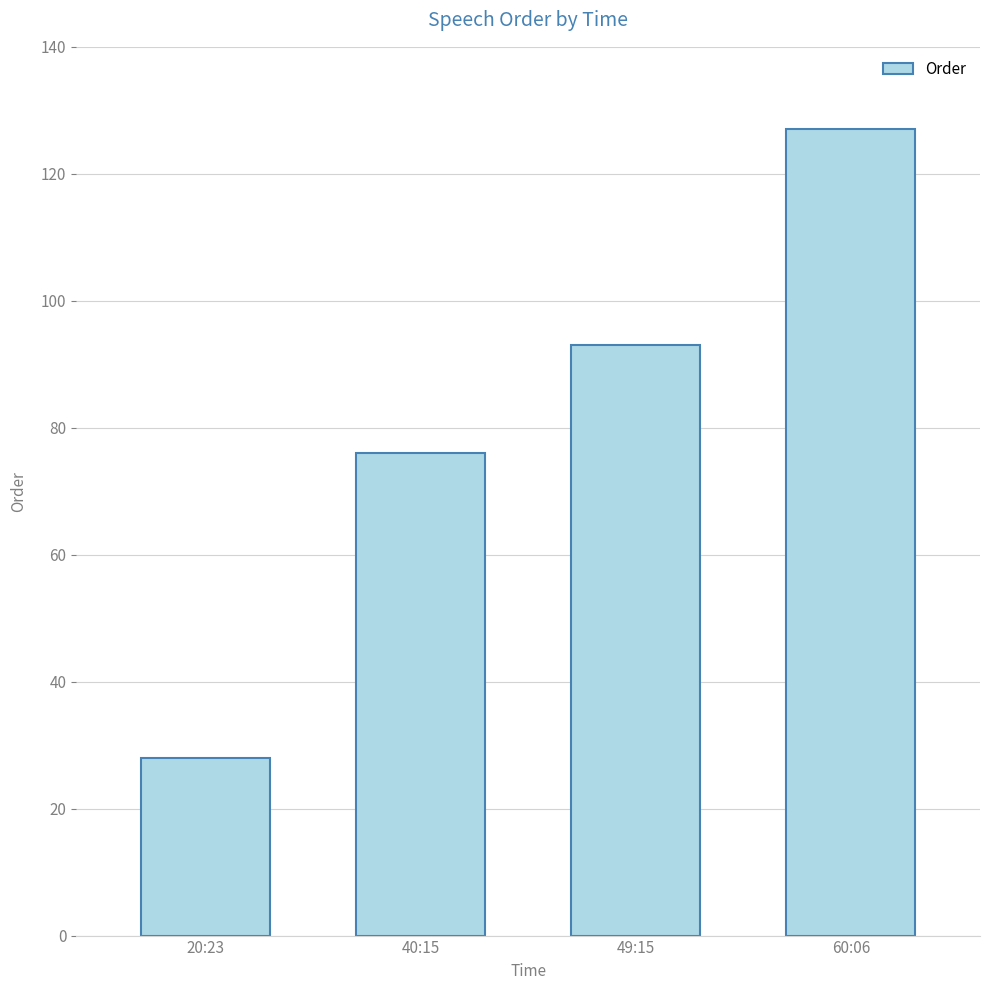

List the labels in order of value, largest first.

60:06, 49:15, 40:15, 20:23